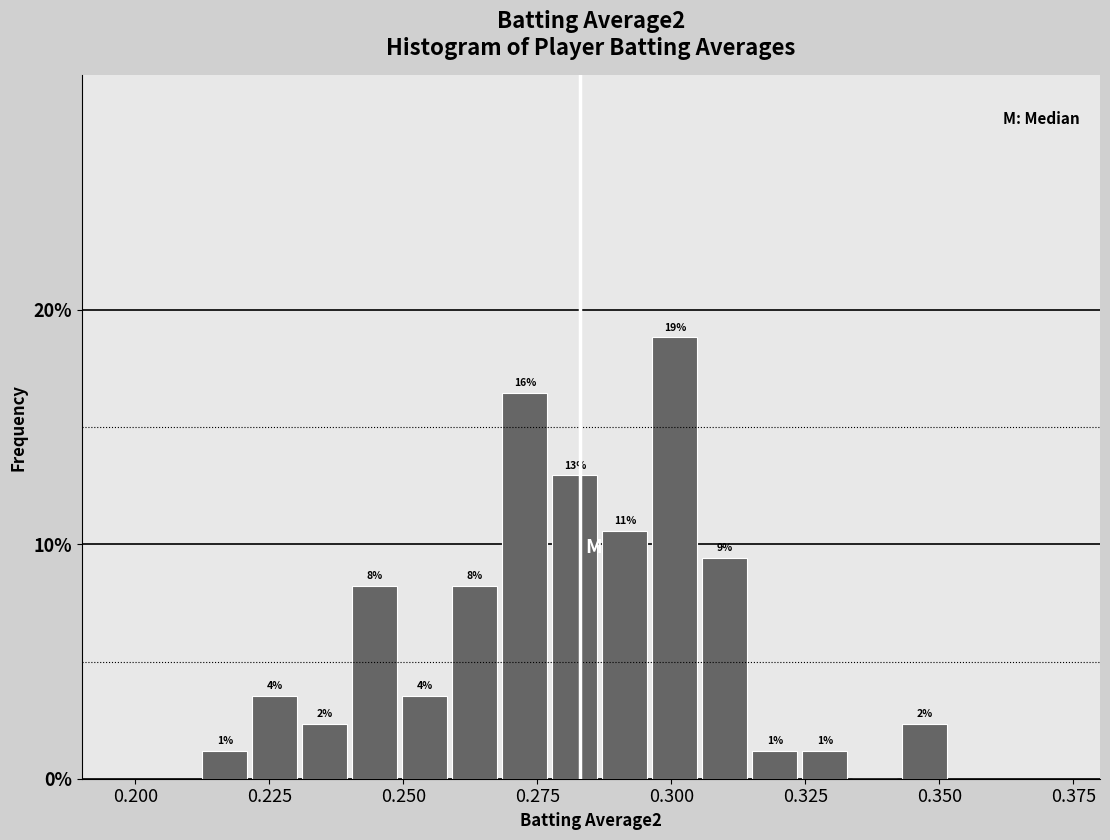

Around what value on the x-axis is the tallest bar? Give the approximate position of its centre, as read against the axis.

0.300